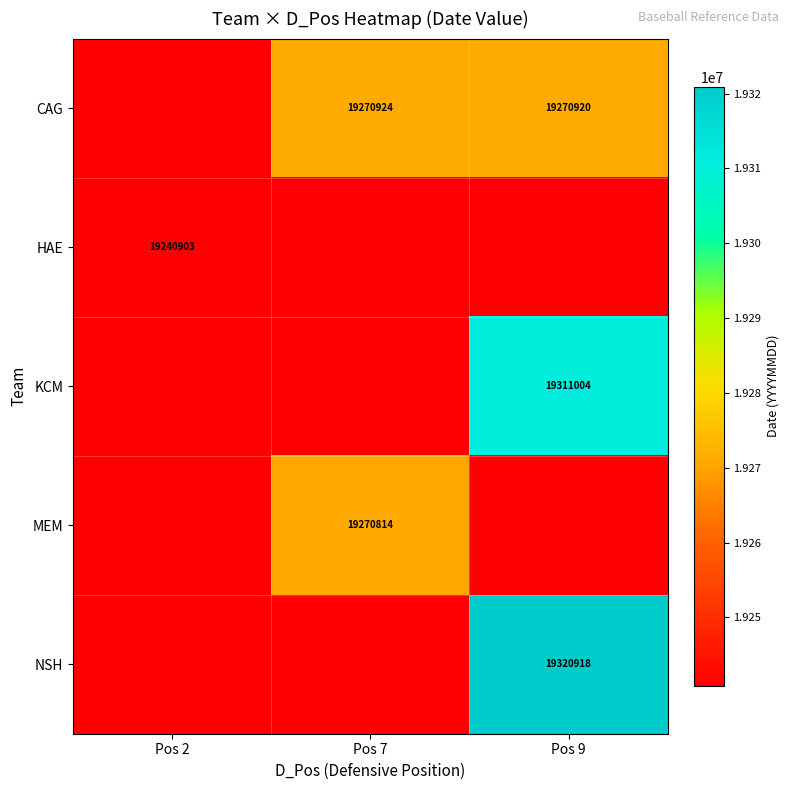

Is the value of MEM at Pos 7 greater than the value of KCM at Pos 9?

No